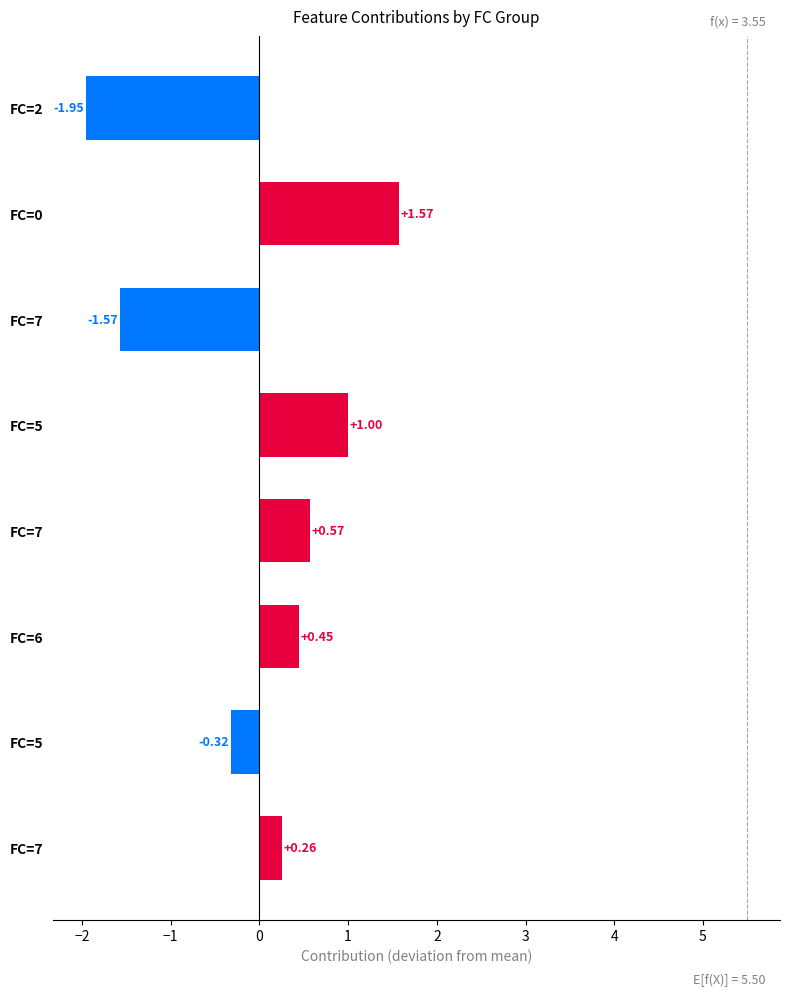

Count the number of data series in this chart.

1